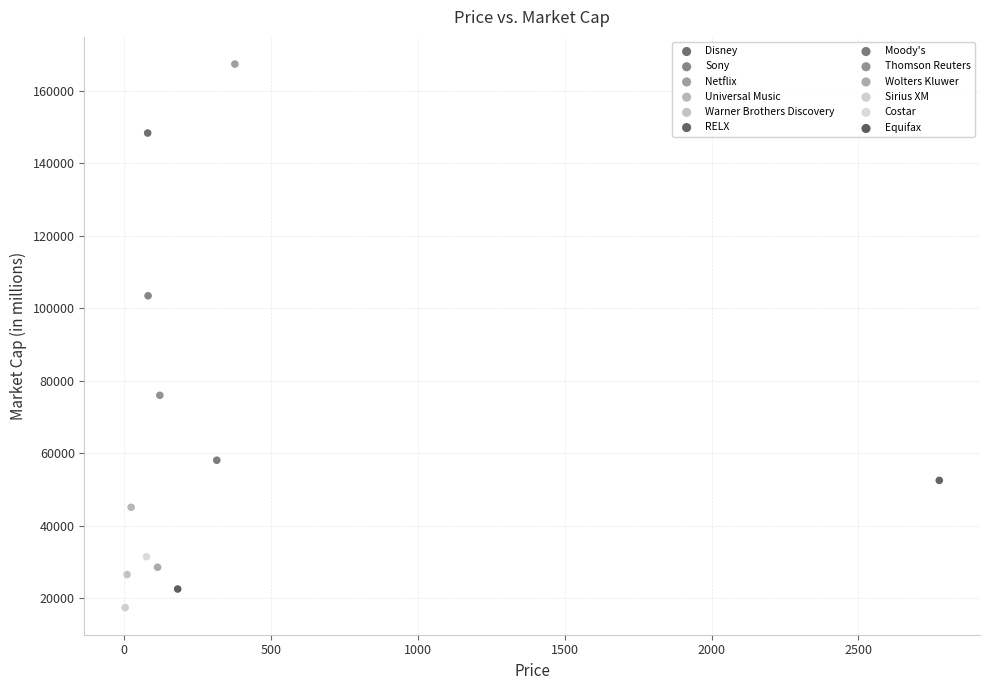

Which series contains the highest Y value?

Netflix